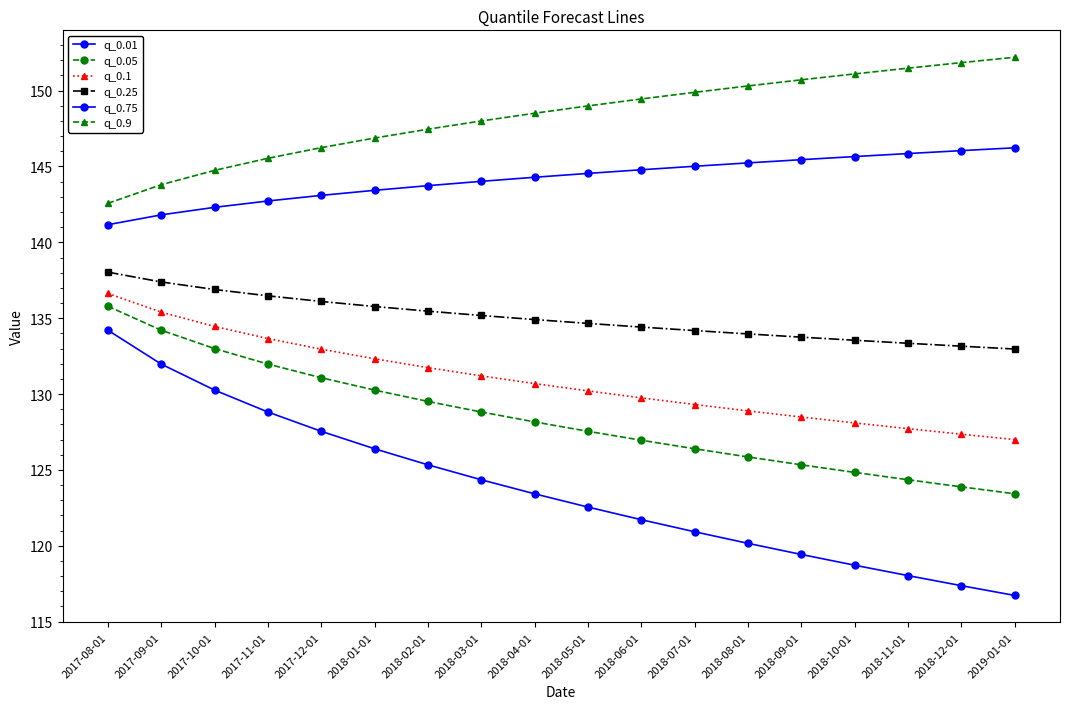

Count the number of data series in this chart.

6